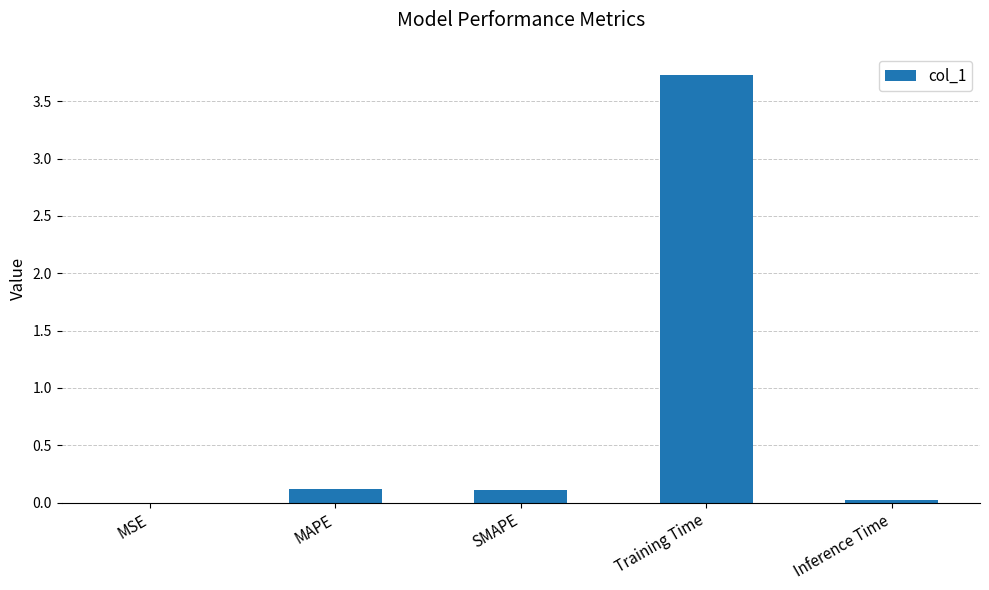

What is the greatest value displayed?

3.7